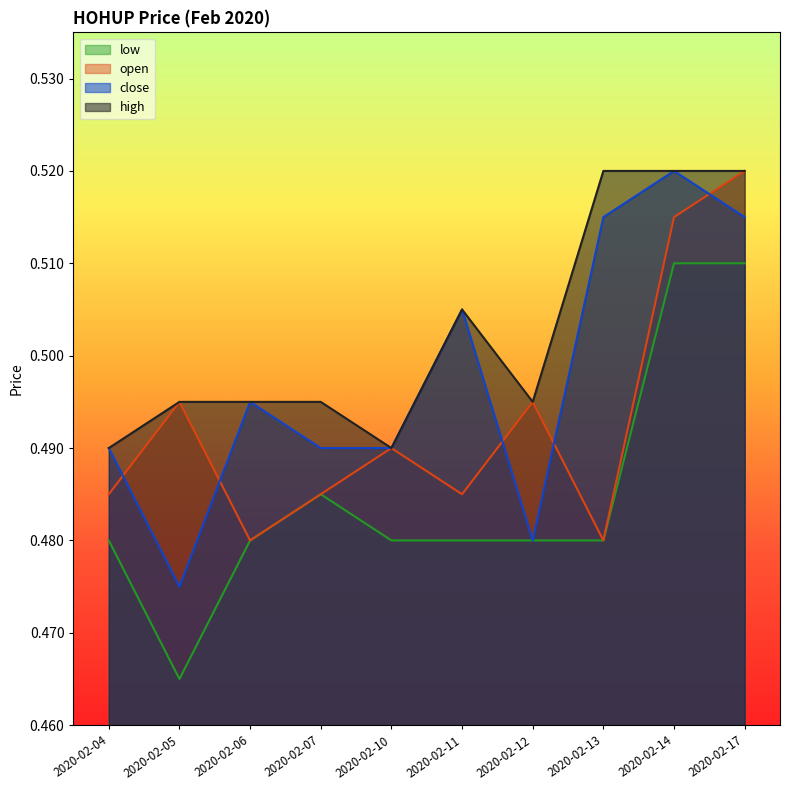

At 2020-02-14, list the series in order from largest to smallest.

close, high, open, low